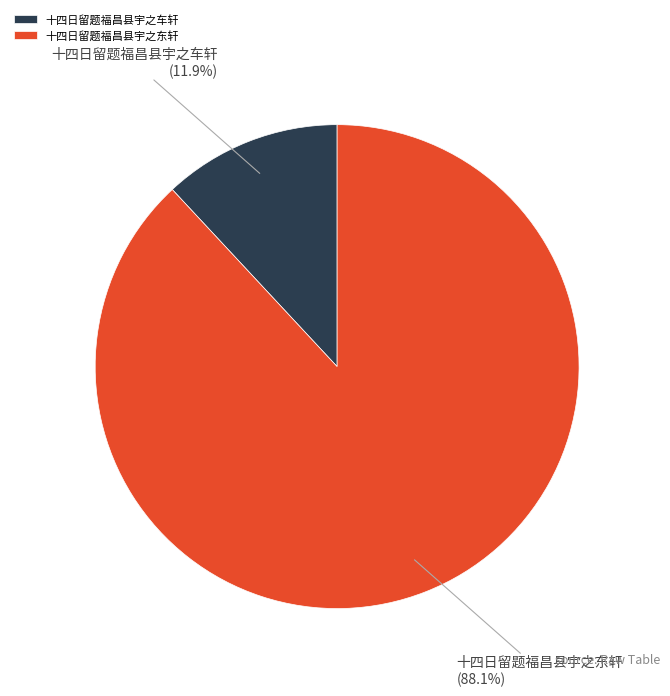

Combined, what portion of the pie is 十四日留题福昌县宇之车轩 and 十四日留题福昌县宇之东轩?

100.0%